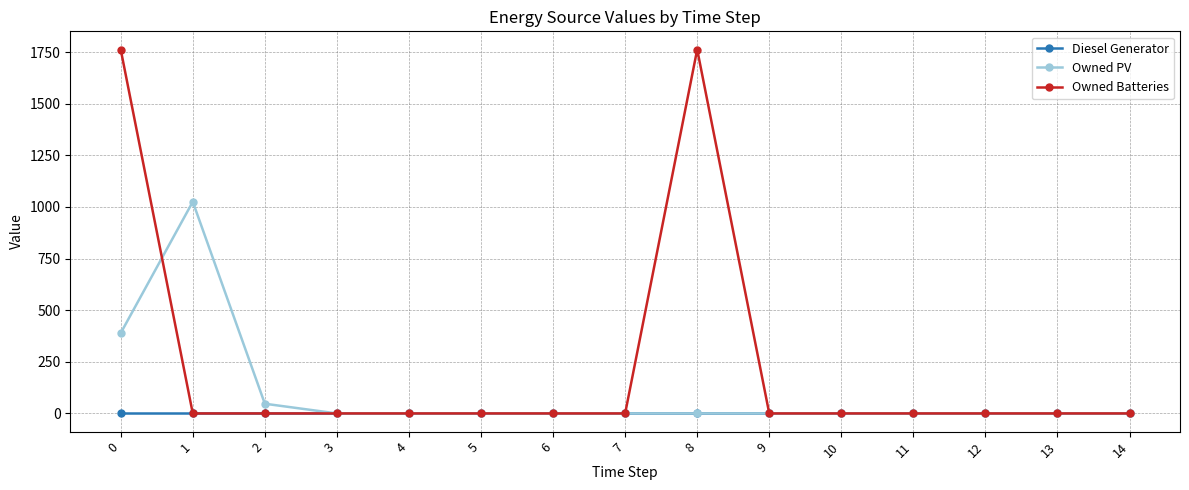

What is the difference between the maximum and minimum values in the Owned Batteries series?

1762